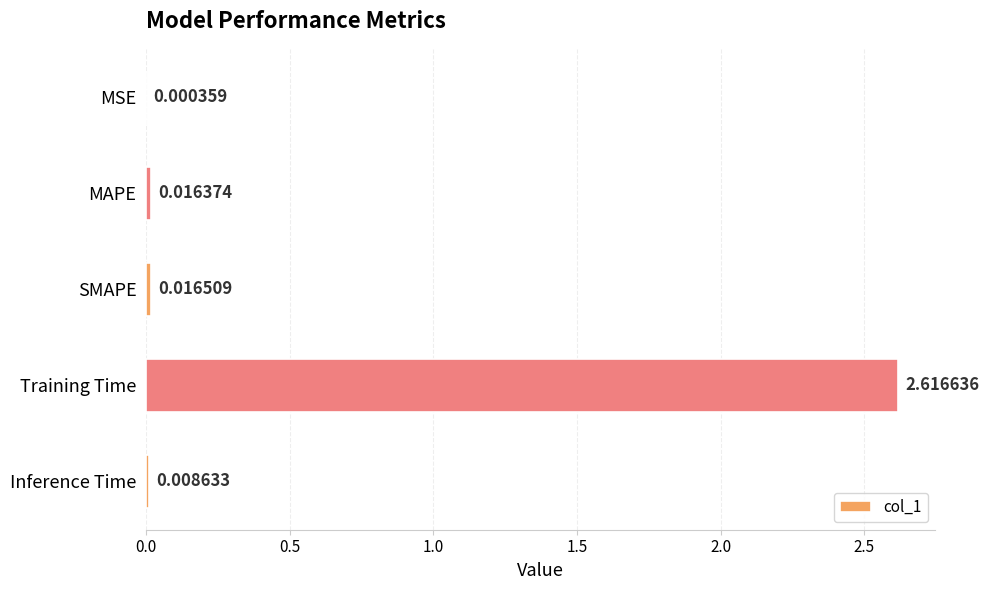

What is the average value?

0.5